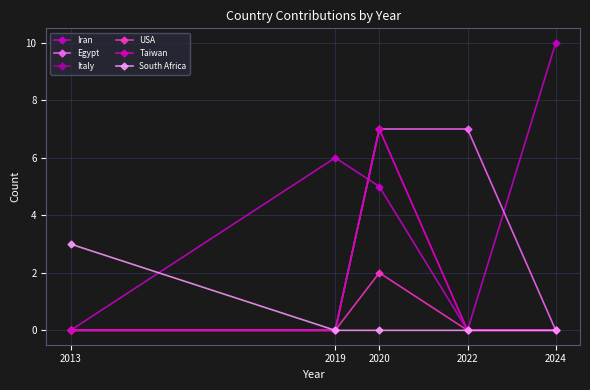

Does the chart have visible grid lines?

Yes